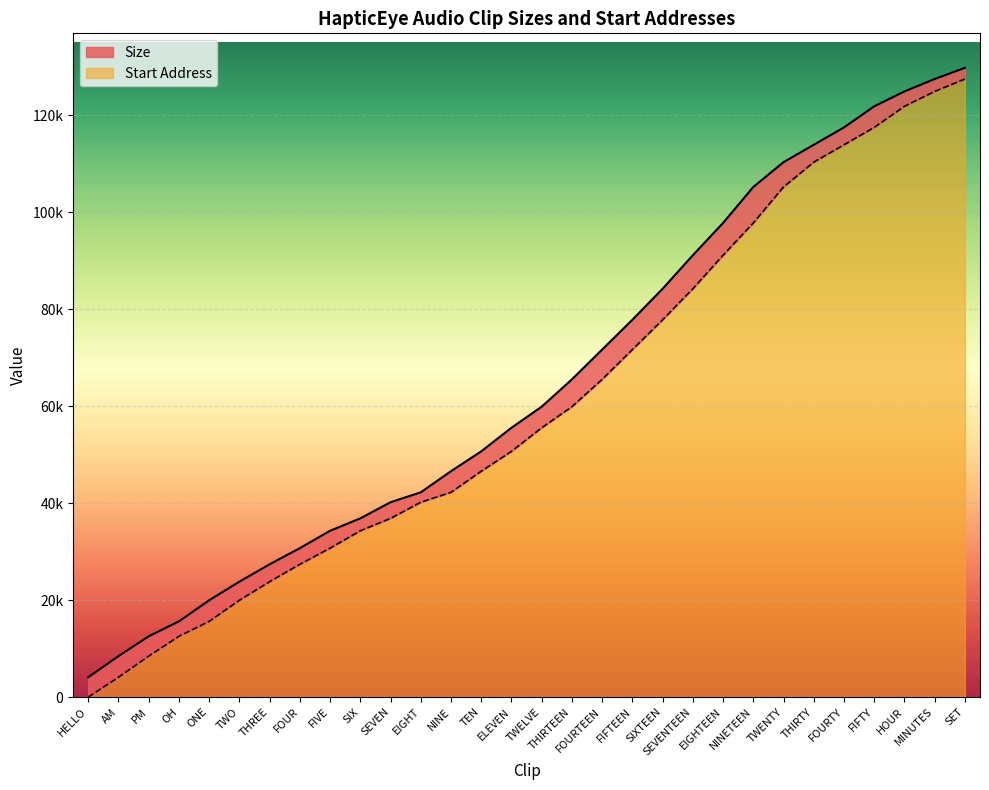

True or false: there are more than 0 points higher than both neighbors.

False